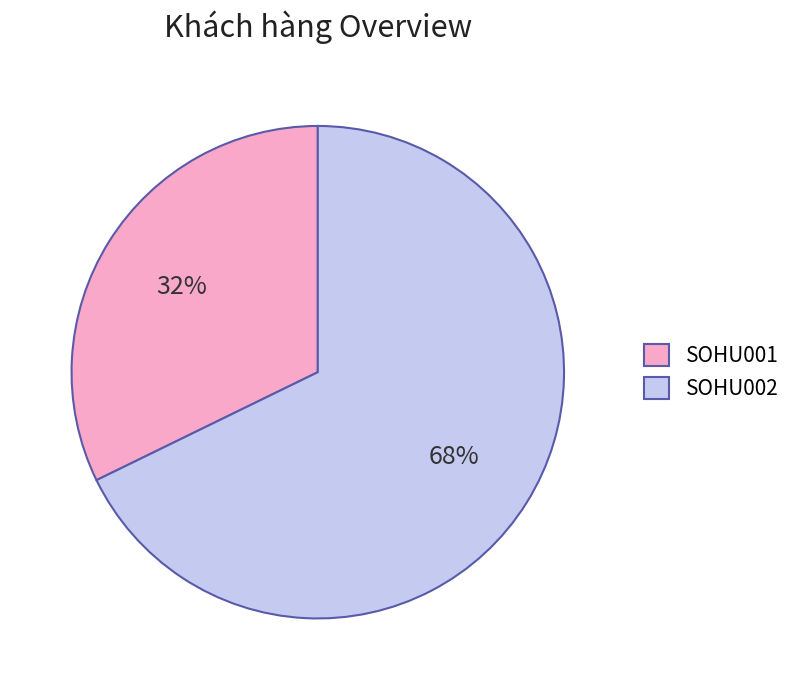

Combined, do SOHU002 and SOHU001 account for over 50%?

Yes